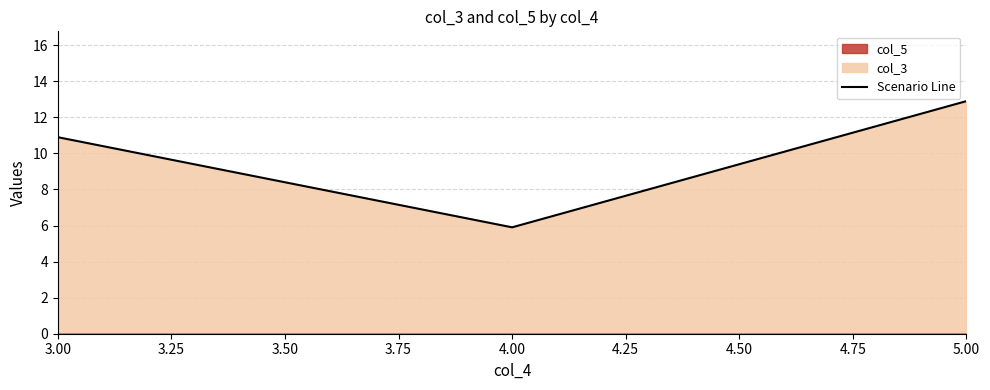

How many lines are shown in the chart?

1